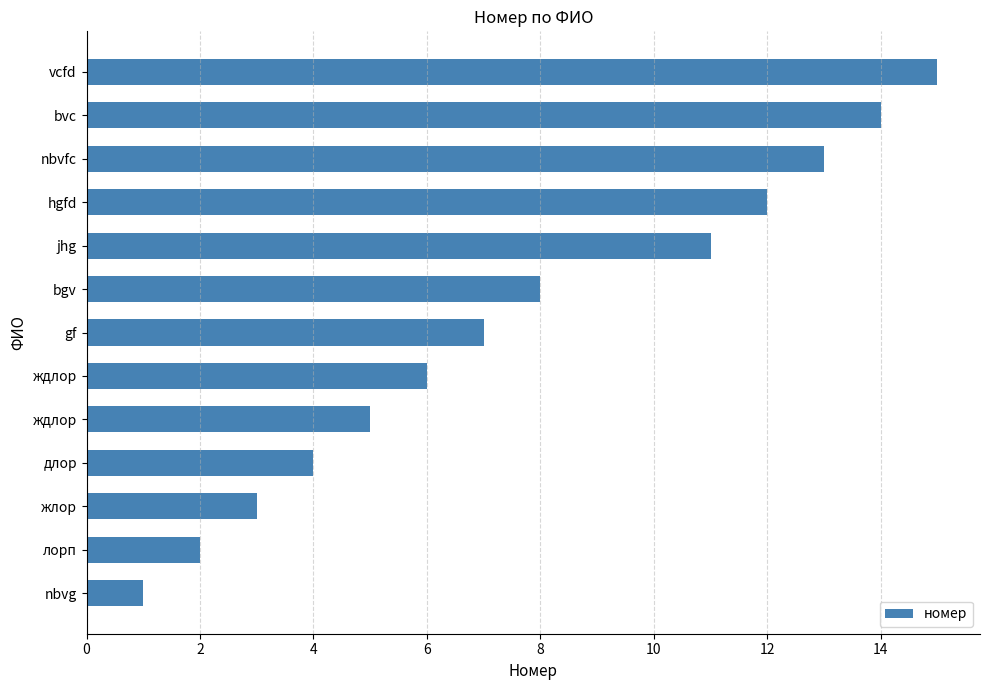

What is the minimum value shown in the chart?

1